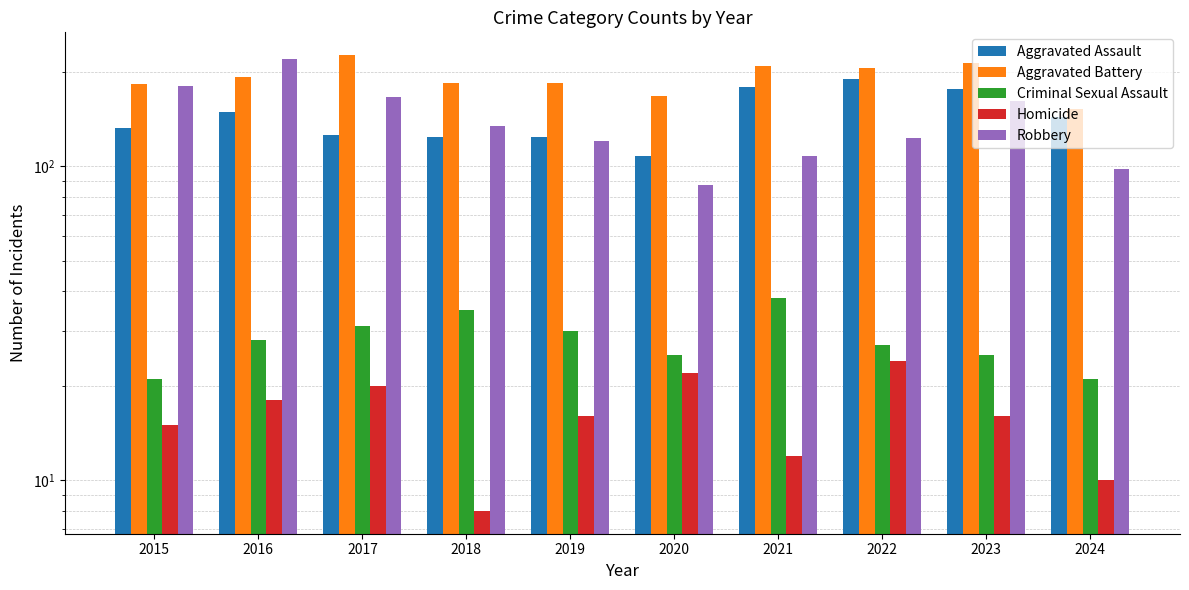

Reading right to left, what are all the values shown in this chart?

Aggravated Assault: 144	176	190	179	108	124	124	126	149	132
Aggravated Battery: 152	214	205	208	168	184	184	226	193	183
Criminal Sexual Assault: 21	25	27	38	25	30	35	31	28	21
Homicide: 10	16	24	12	22	16	8	20	18	15
Robbery: 98	162	123	108	87	120	134	166	220	180